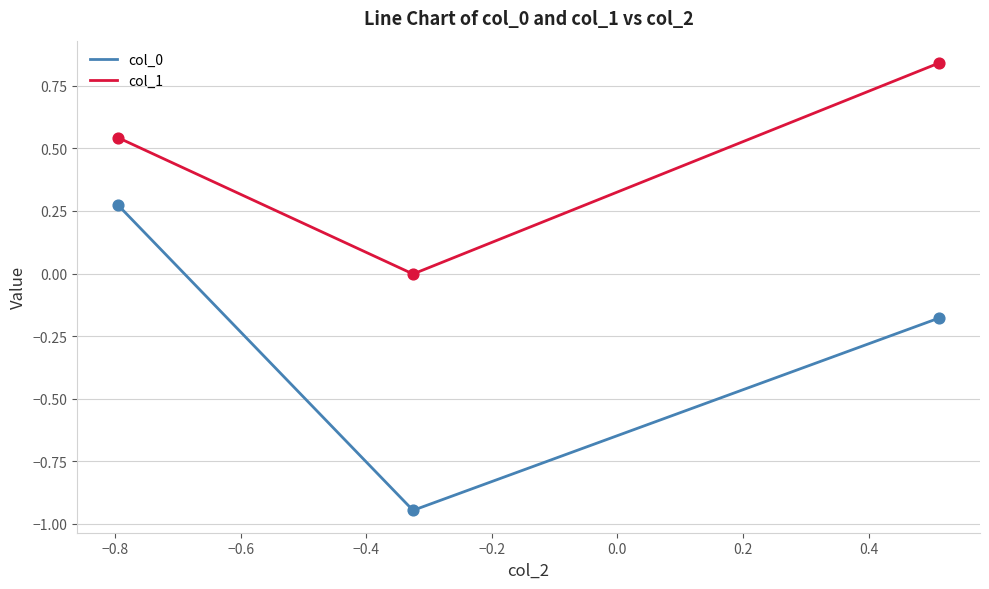

What is the average value of the col_0 series?

-0.3